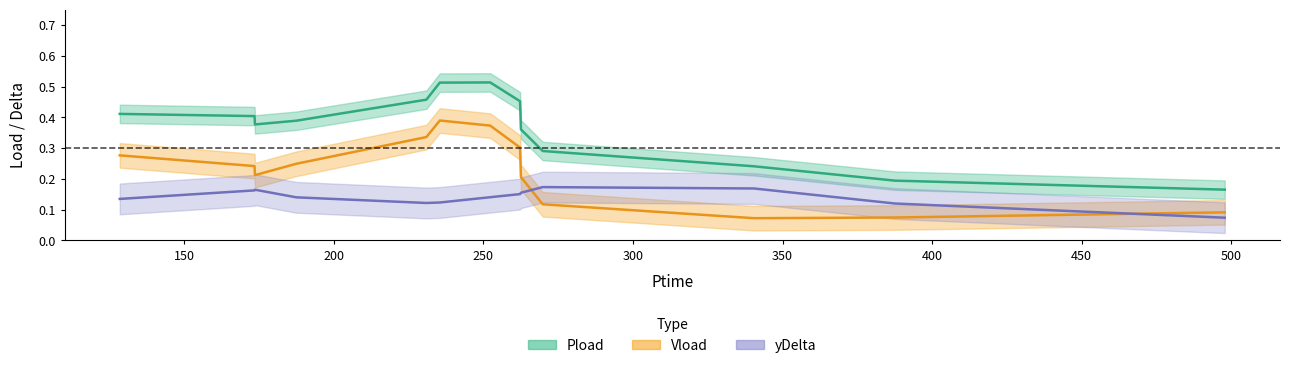

The value of yDelta at 262.23 is 0.1. True or false?

False